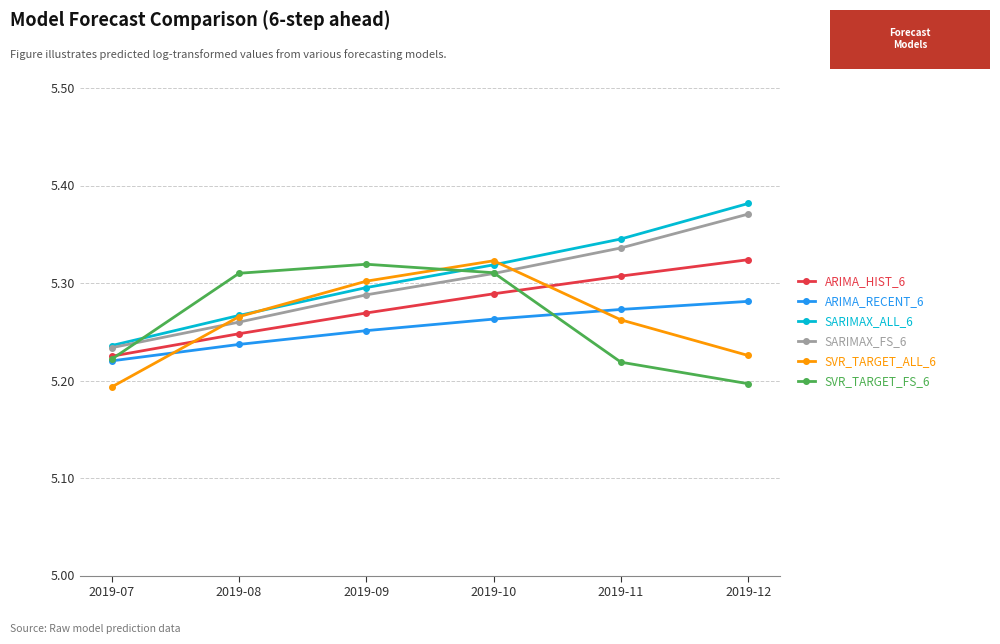

What is the difference between the ARIMA_RECENT_6 values at 2019-11 and 2019-07?

0.1